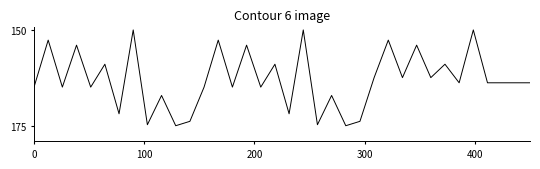

Does the chart display data point markers on the line(s)?

No